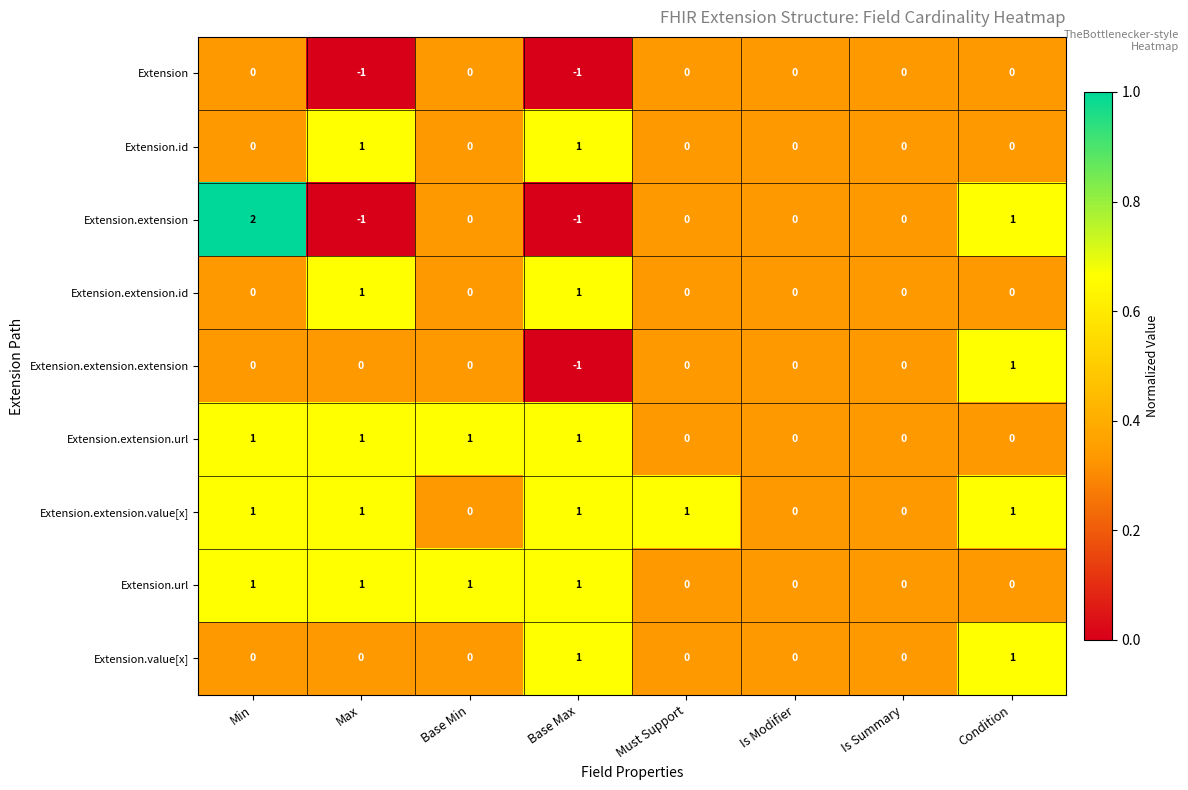

How many Extension.url values are between 0 and 1?

8